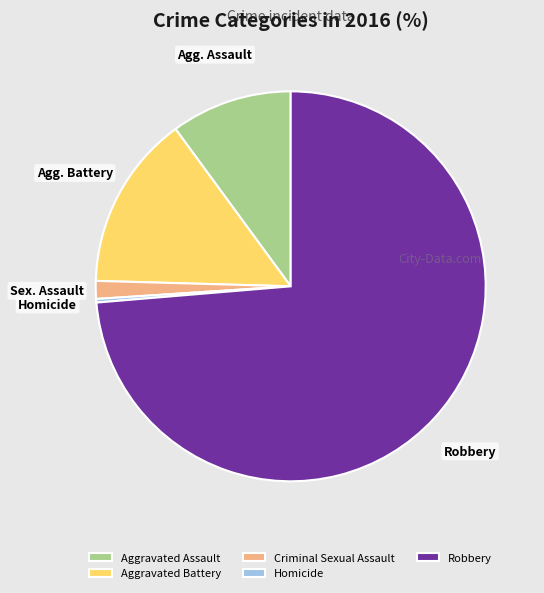

Is the sum of Aggravated Battery and Aggravated Assault greater than half?

No